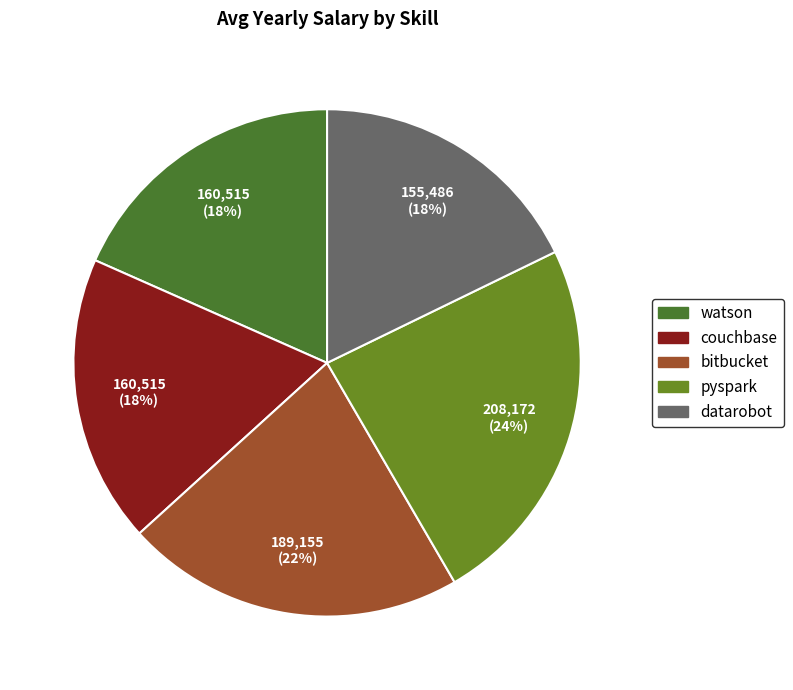

Is it true that bitbucket is 11% of the pie?

False